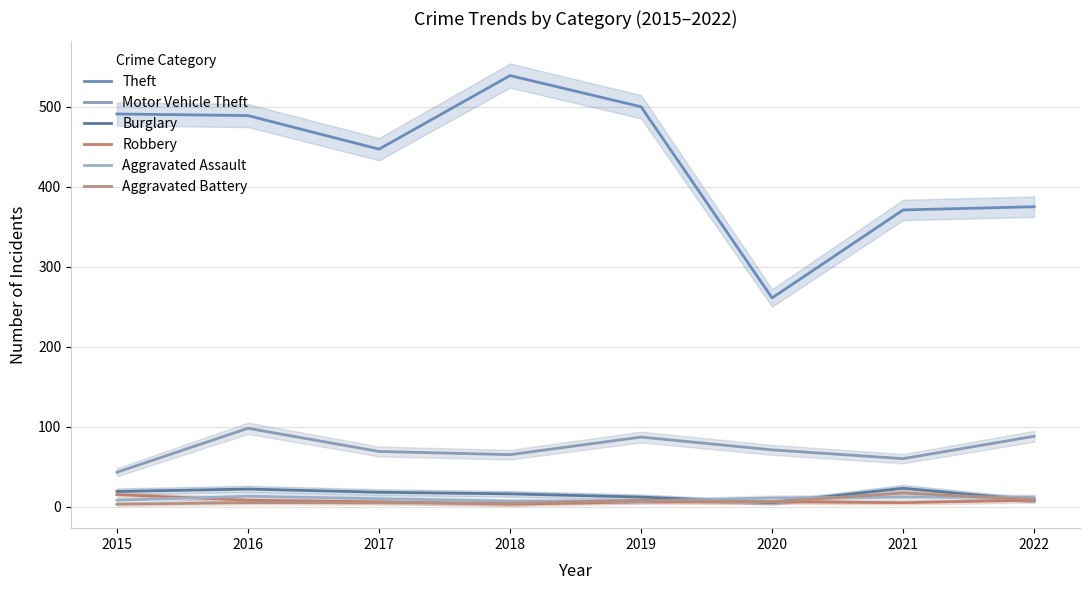

How many series are shown in this chart?

6